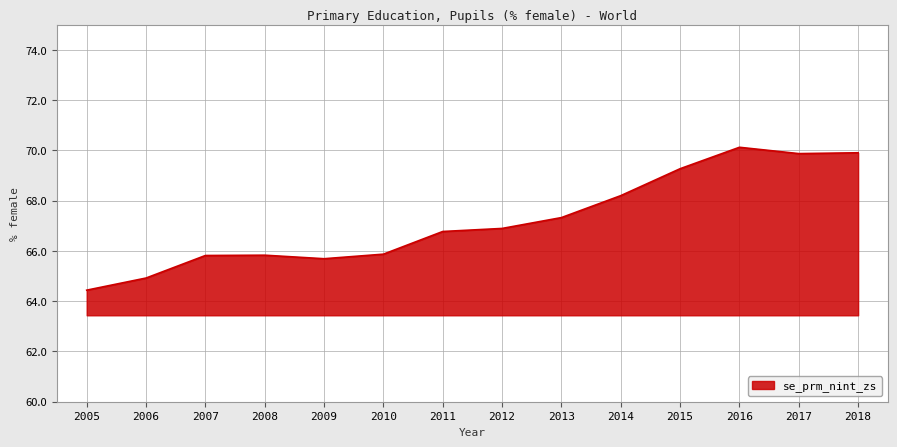

What is the difference between the values at 2016 and 2008?

4.3